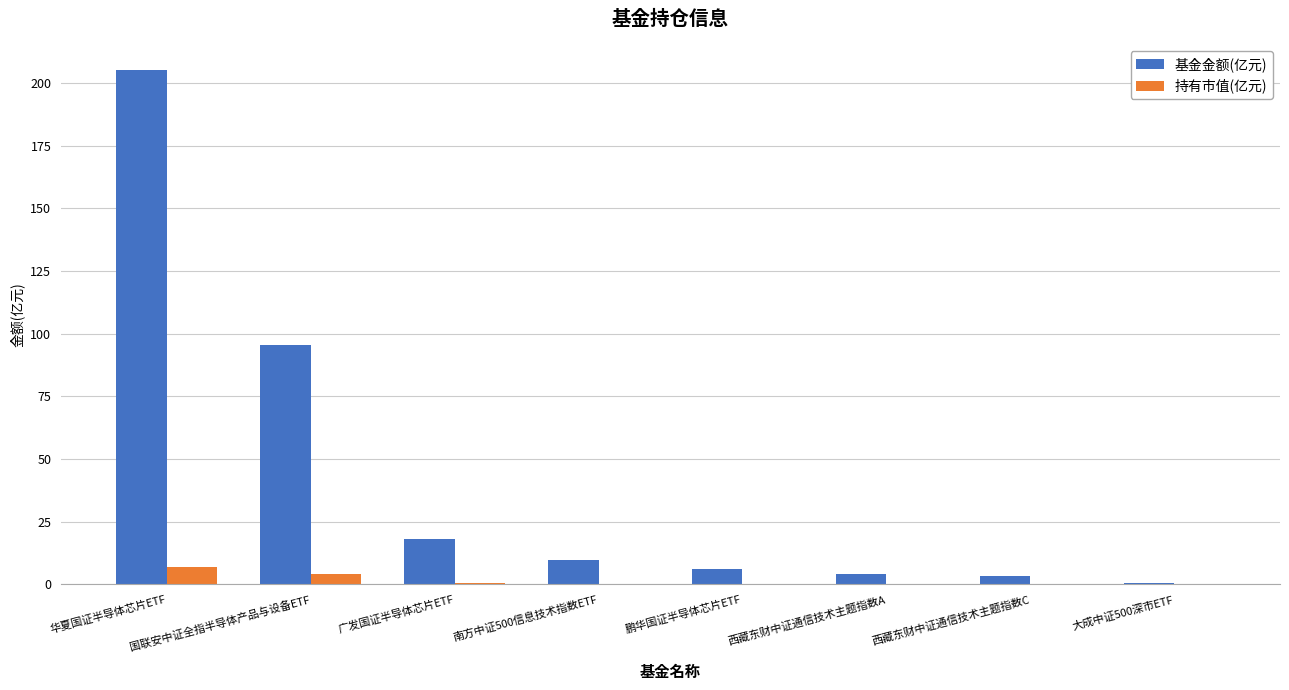

At which label does 基金金额(亿元) reach its peak?

华夏国证半导体芯片ETF